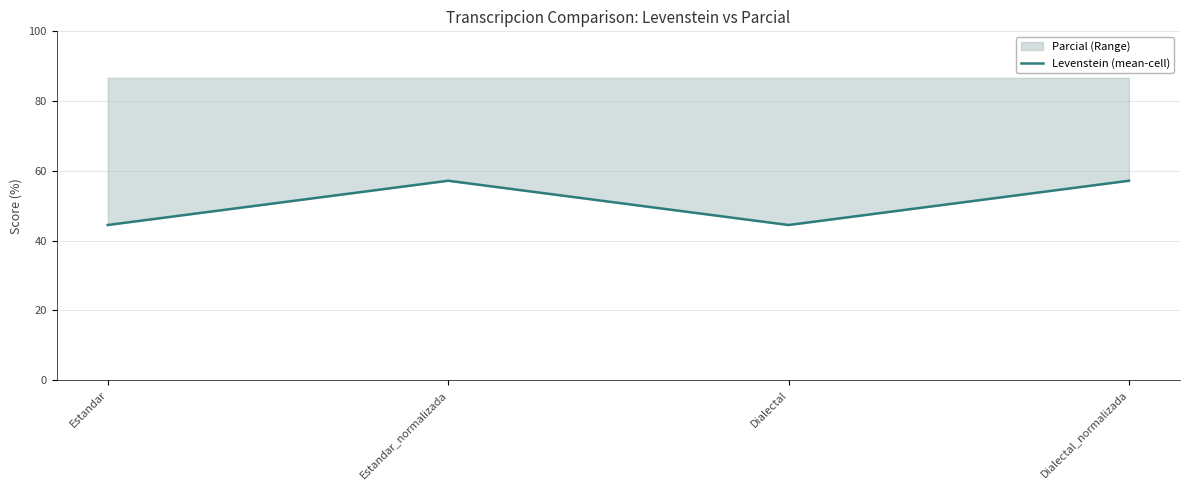

How many interior local valleys (lower than both neighbors) does the data have?

1